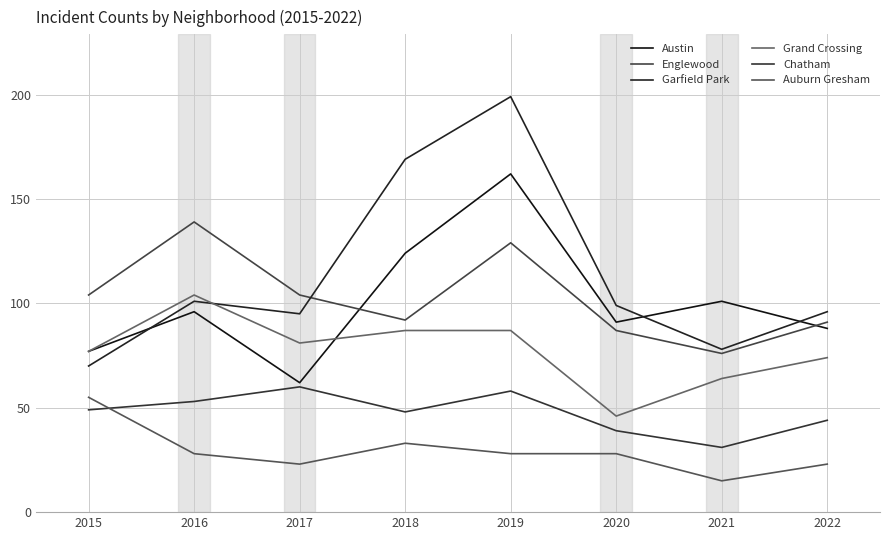

Reading right to left, extract all data points from this chart.

Austin: 2022=88	2021=101	2020=91	2019=162	2018=124	2017=62	2016=96	2015=77
Englewood: 2022=91	2021=76	2020=87	2019=129	2018=92	2017=104	2016=139	2015=104
Garfield Park: 2022=96	2021=78	2020=99	2019=199	2018=169	2017=95	2016=101	2015=70
Grand Crossing: 2022=74	2021=64	2020=46	2019=87	2018=87	2017=81	2016=104	2015=77
Chatham: 2022=44	2021=31	2020=39	2019=58	2018=48	2017=60	2016=53	2015=49
Auburn Gresham: 2022=23	2021=15	2020=28	2019=28	2018=33	2017=23	2016=28	2015=55